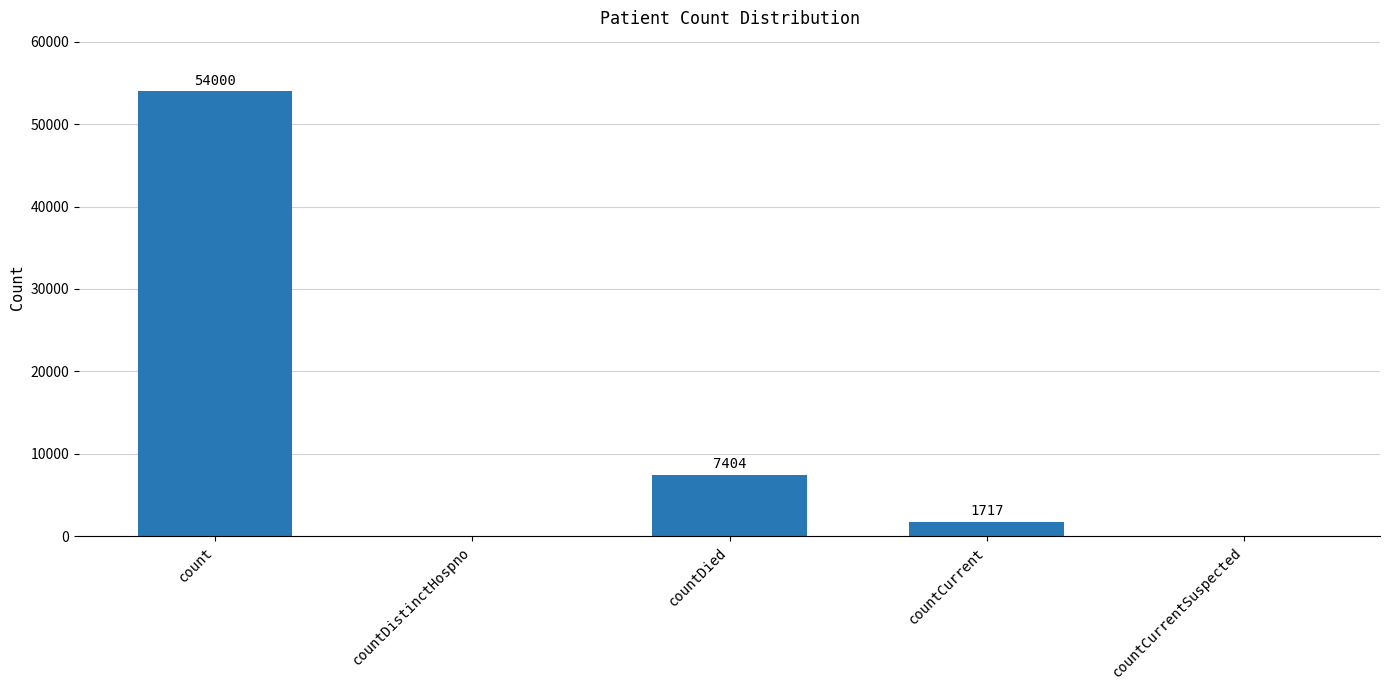

Where does the data first go above 1717?

count